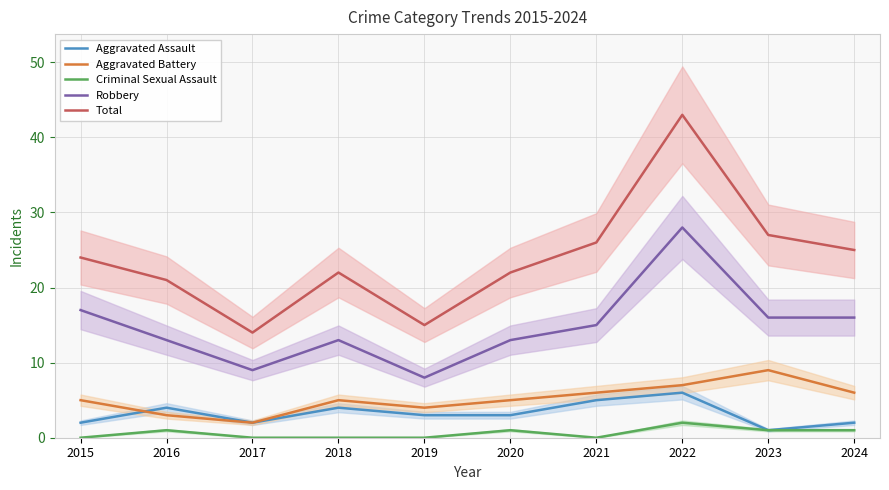

What is the value of the Total point at the 2nd from the left?

21